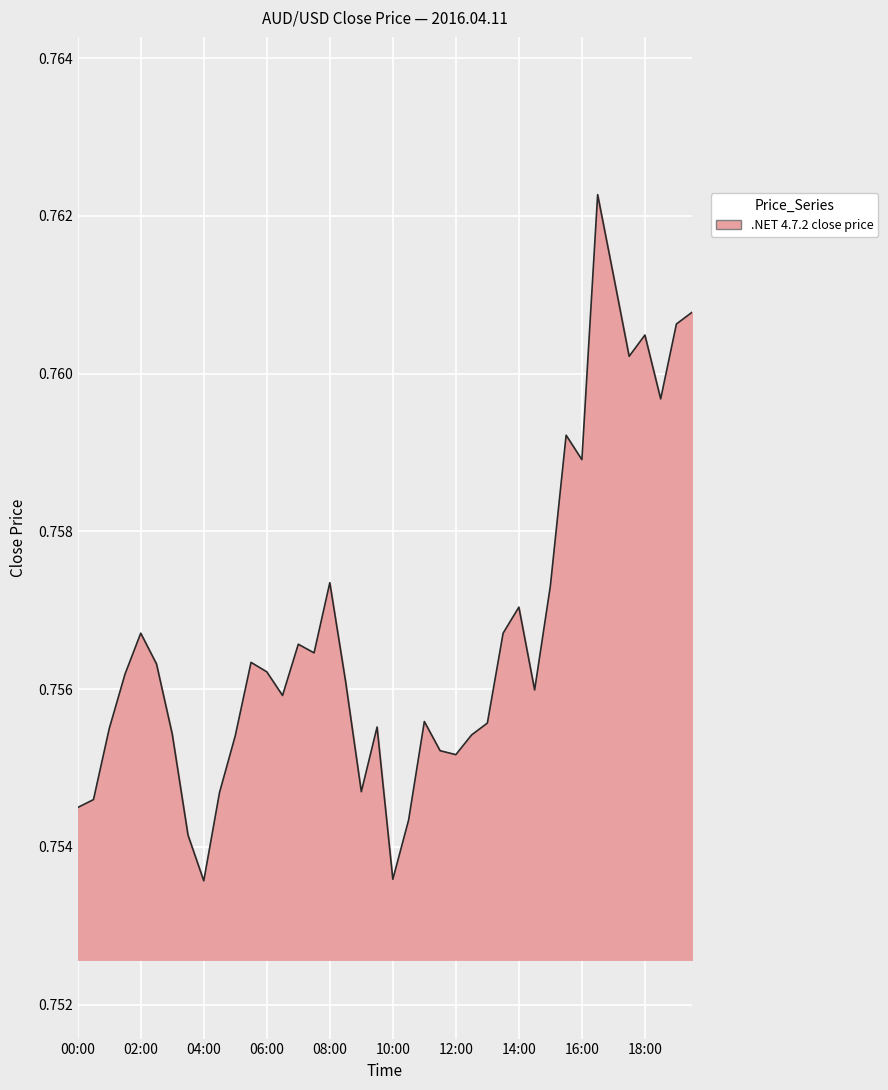

Is this an area chart (filled region under the line)?

Yes